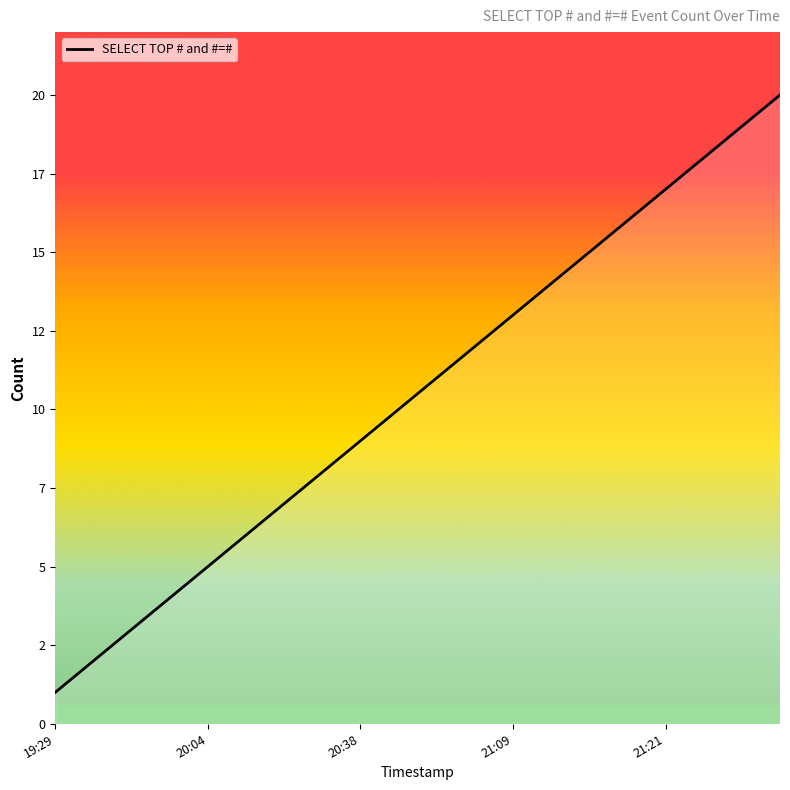

Does the chart have visible grid lines?

No